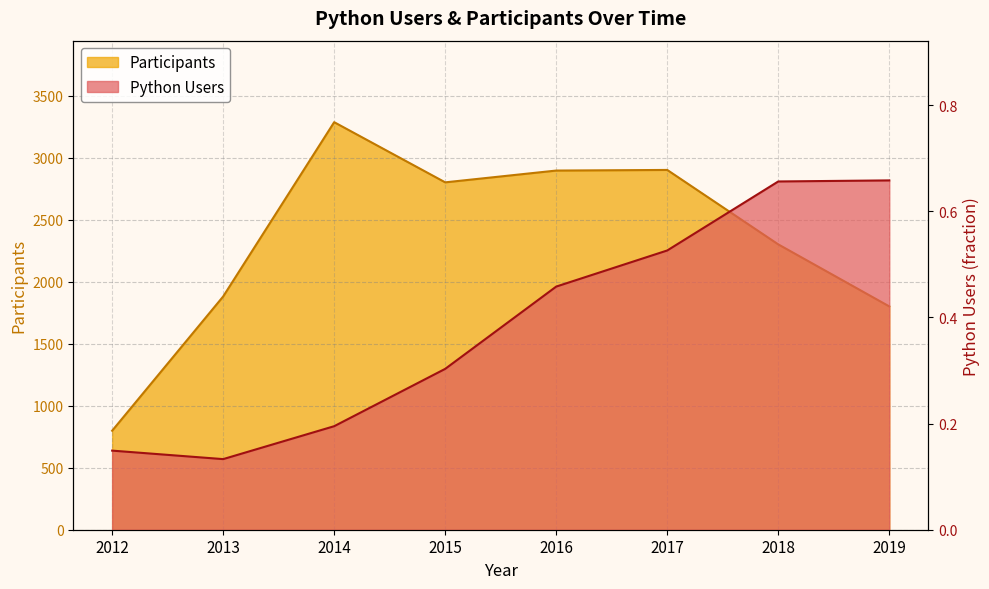

What is the lowest value of the Python Users series?

0.1